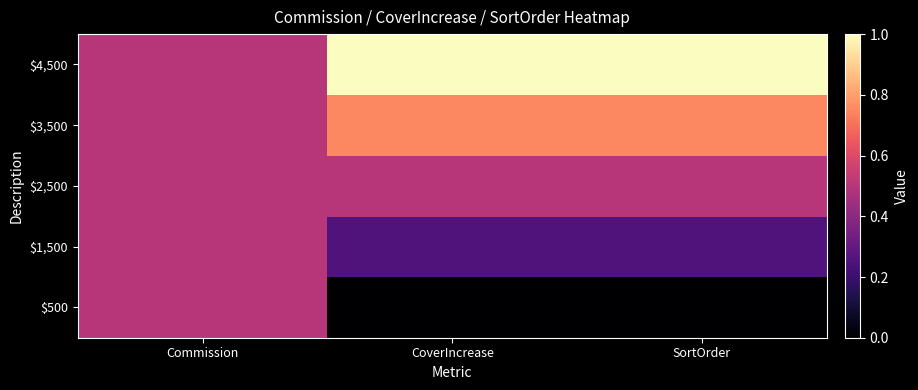

Which has a higher value, SortOrder or CoverIncrease?

SortOrder